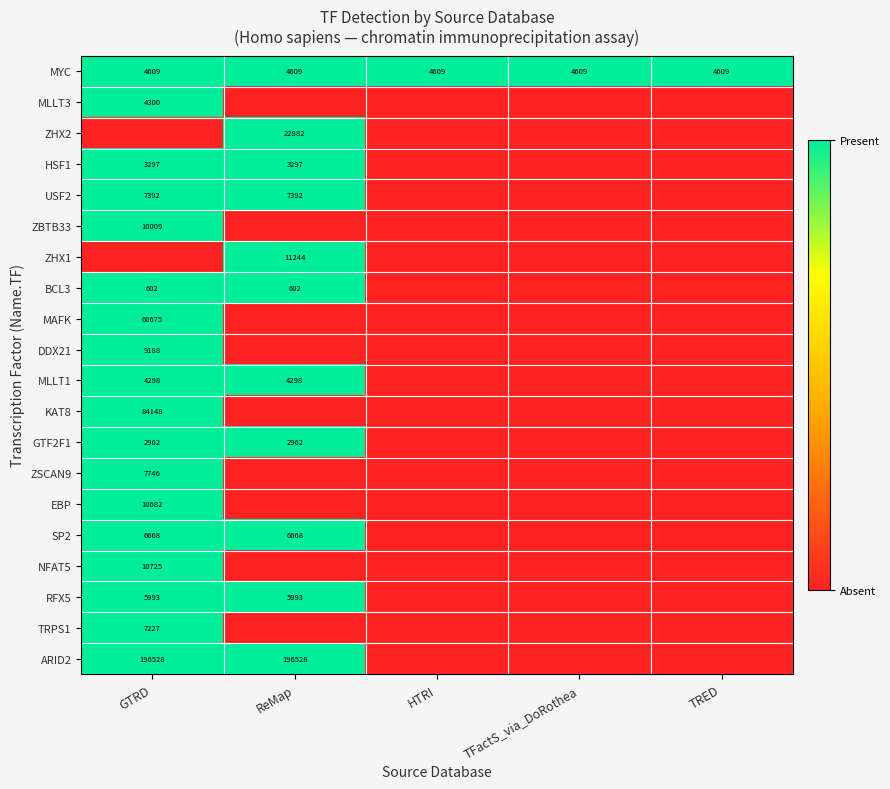

At which label does DDX21 reach its minimum?

ReMap